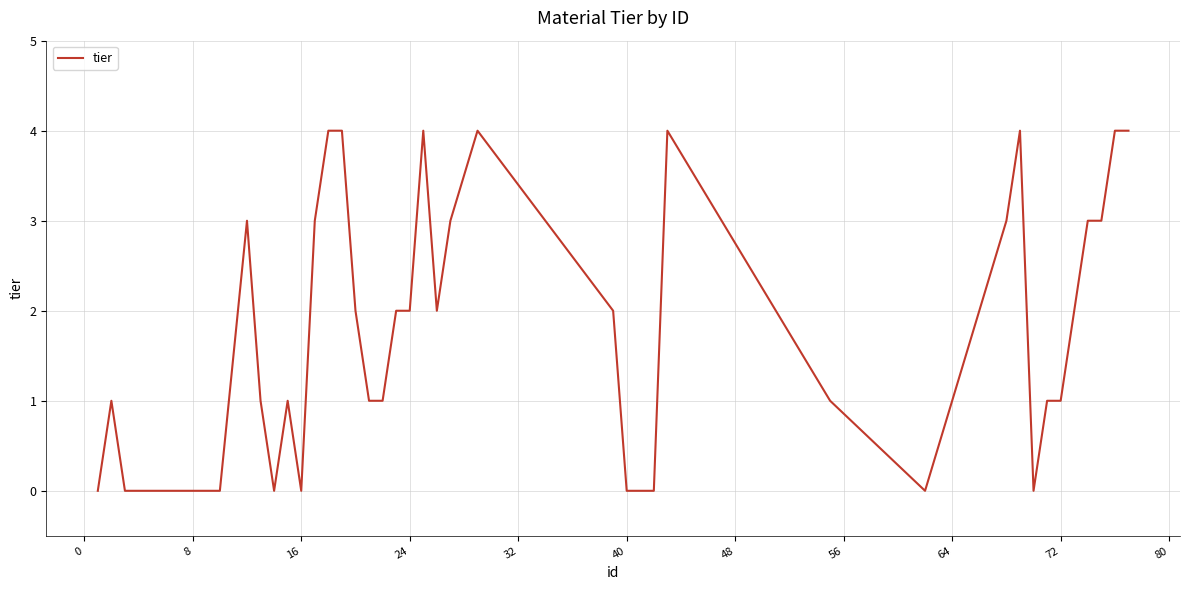

What is the difference between the maximum and minimum values?

4